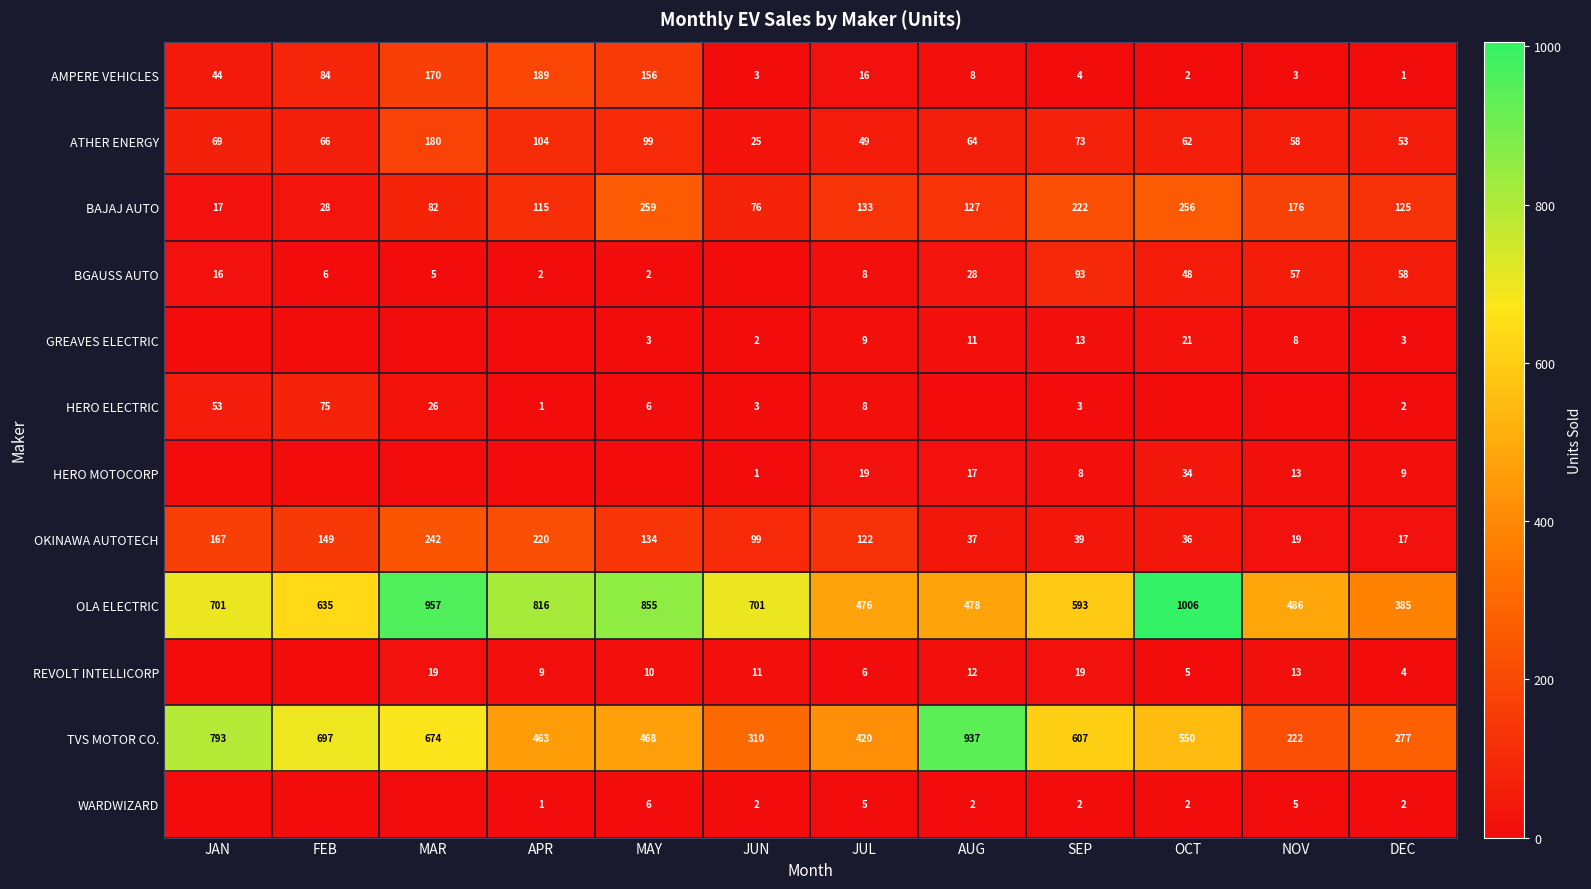

Which category has the highest value across all series?

OCT